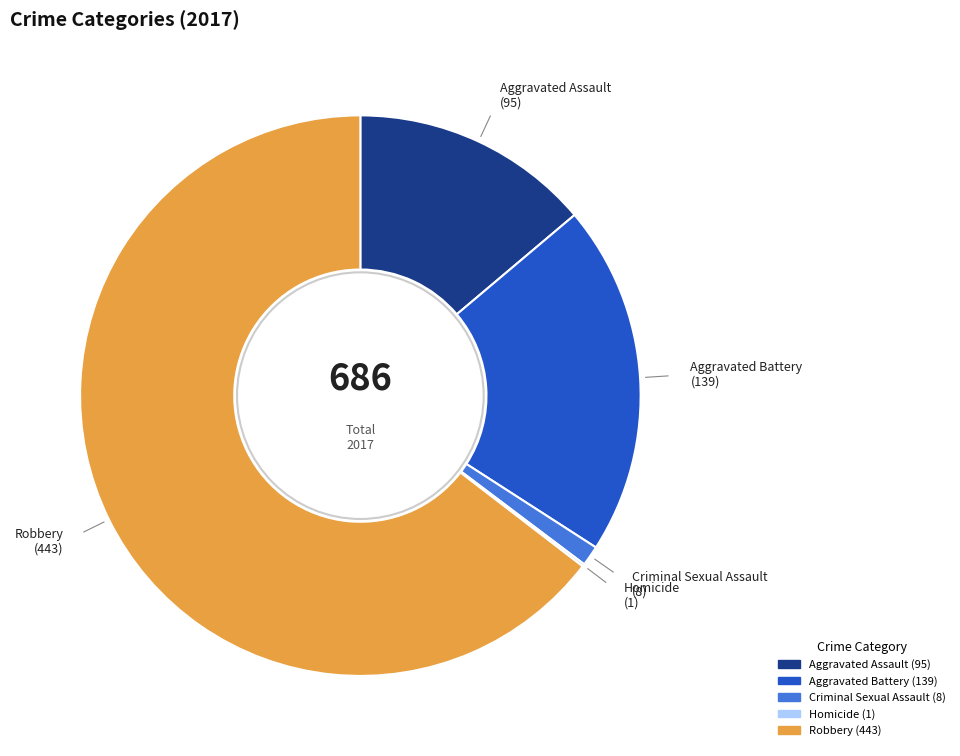

Do Aggravated Battery and Robbery together represent more than half of the pie?

Yes